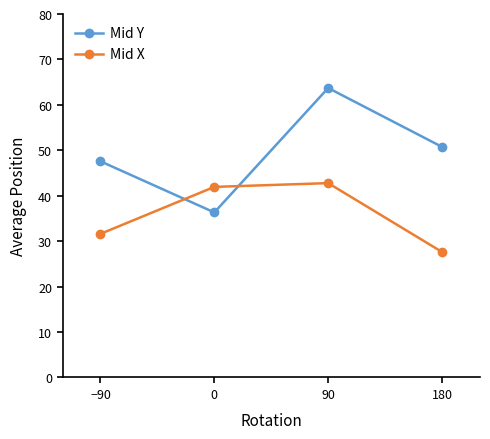

How many data points does each series have?

4